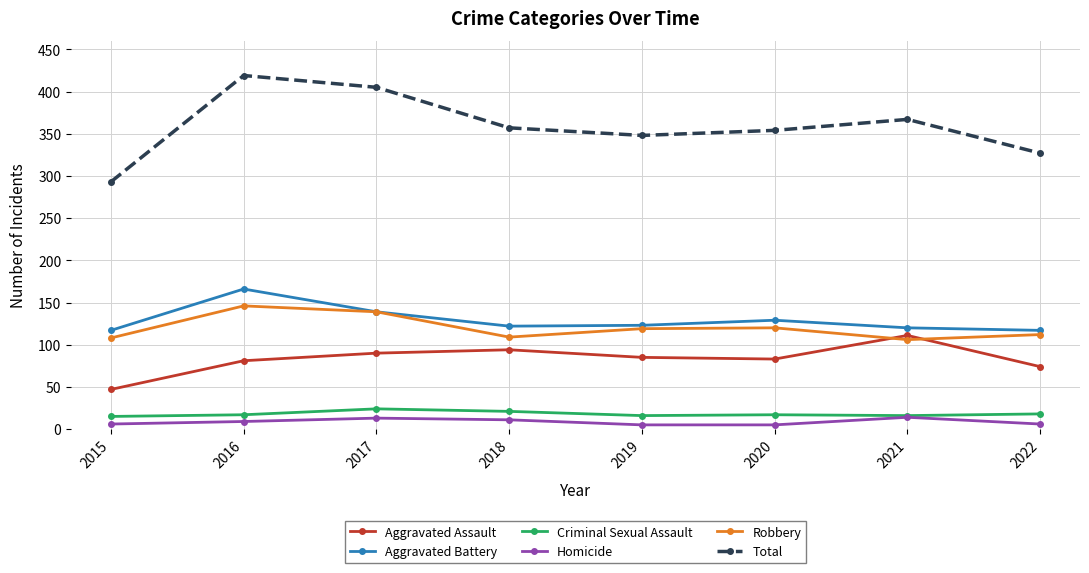

How many series are shown in this chart?

6